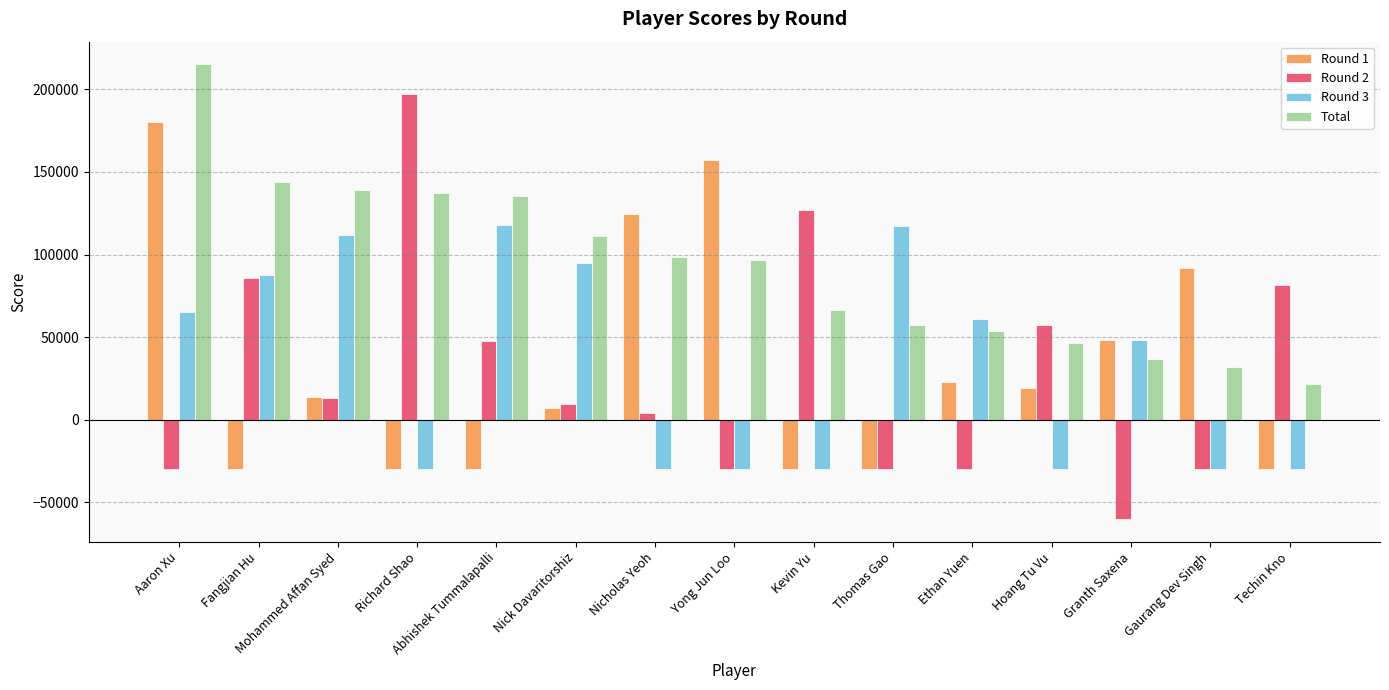

The value of Total at Granth Saxena is 37100. True or false?

True